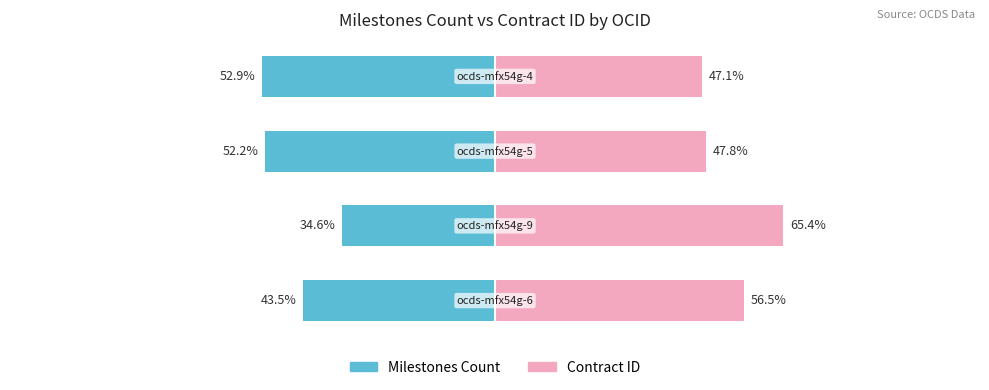

Reading right to left, transcribe all the data shown in this chart.

Milestones Count: -52.9	-52.2	-34.6	-43.5
Contract ID: 47.1	47.8	65.4	56.5